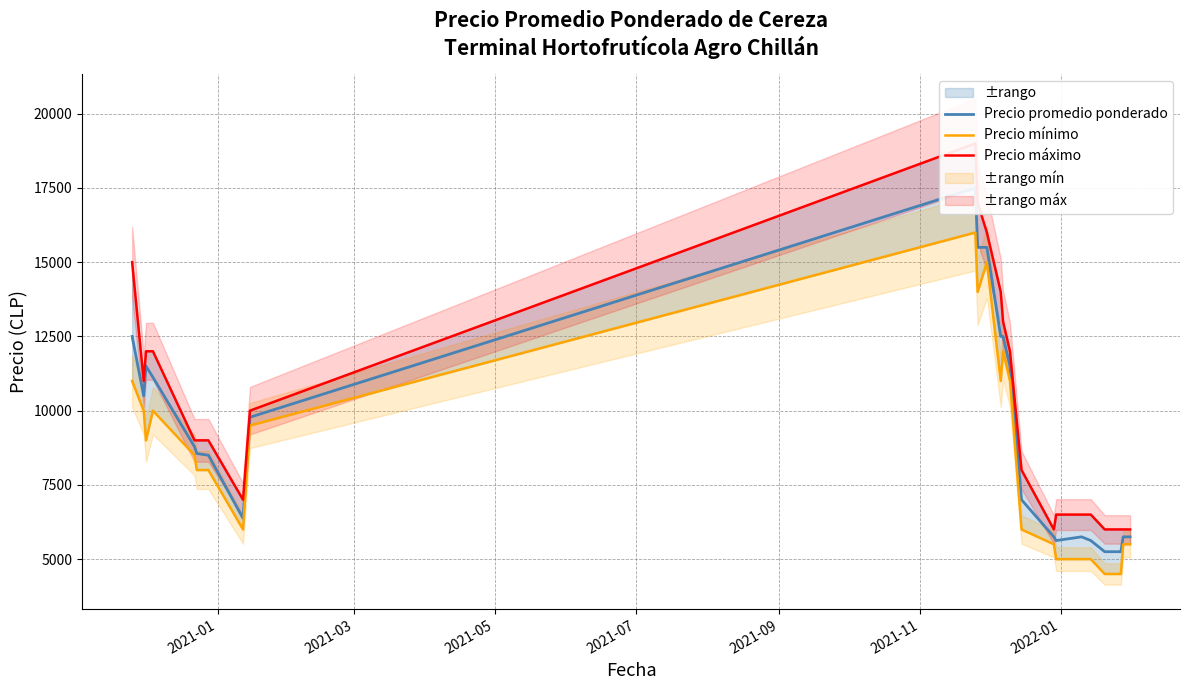

True or false: Precio promedio ponderado and Precio mínimo cross at least once.

False